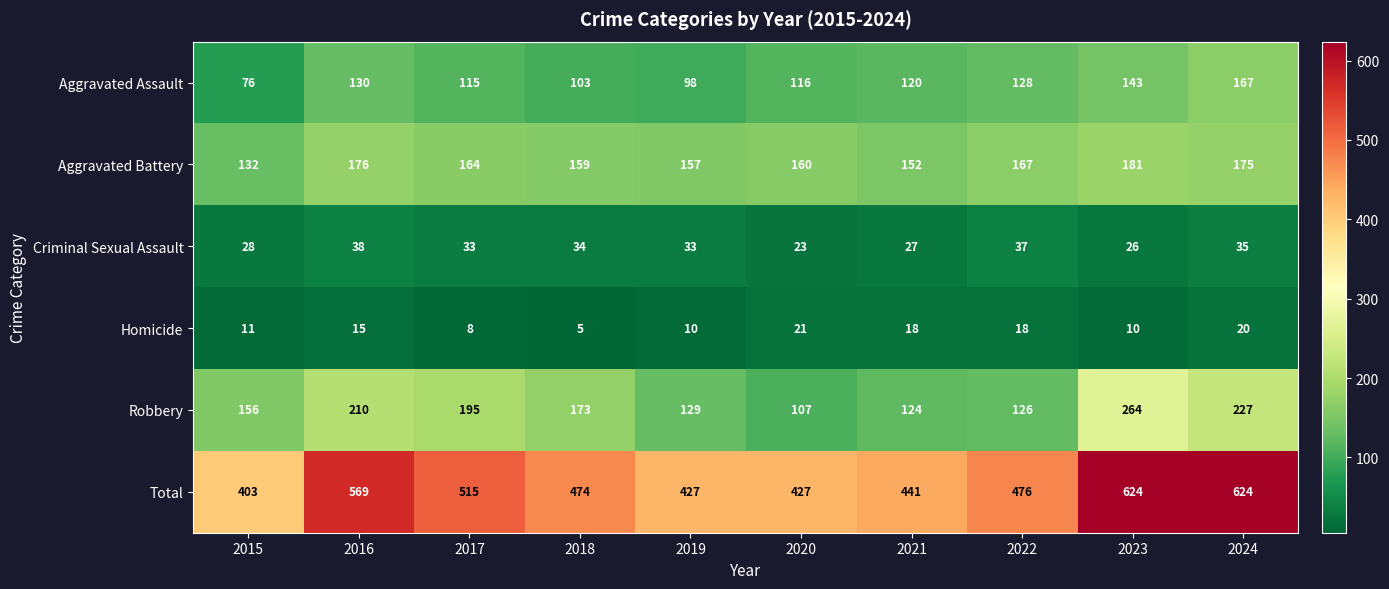

The value of Total at 2022 is 476. True or false?

True